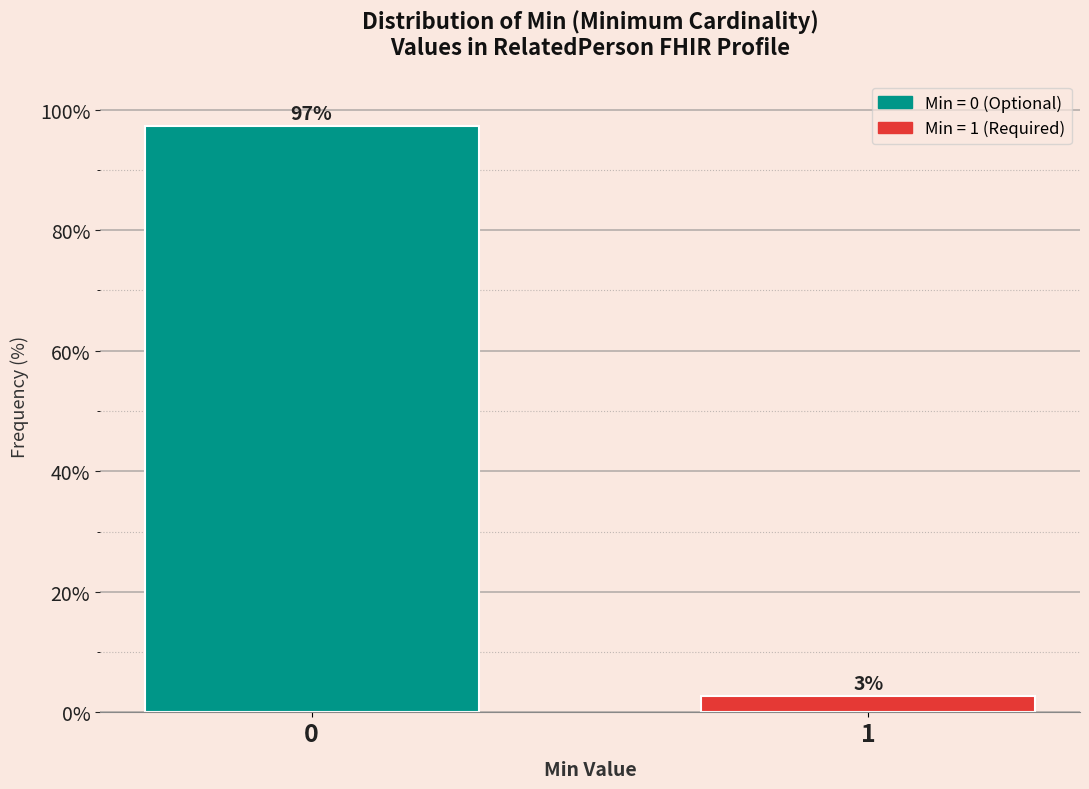

What is the approximate value at 0?

97.2